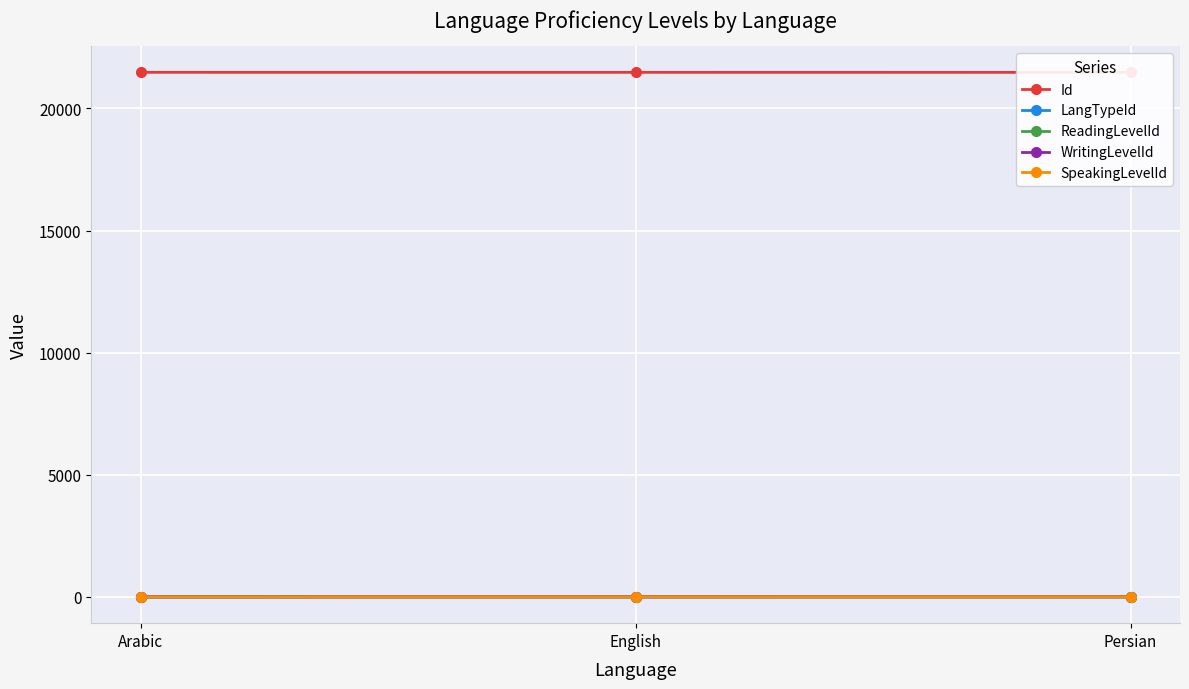

List the series in order of their peak value, highest first.

Id, LangTypeId, ReadingLevelId, WritingLevelId, SpeakingLevelId